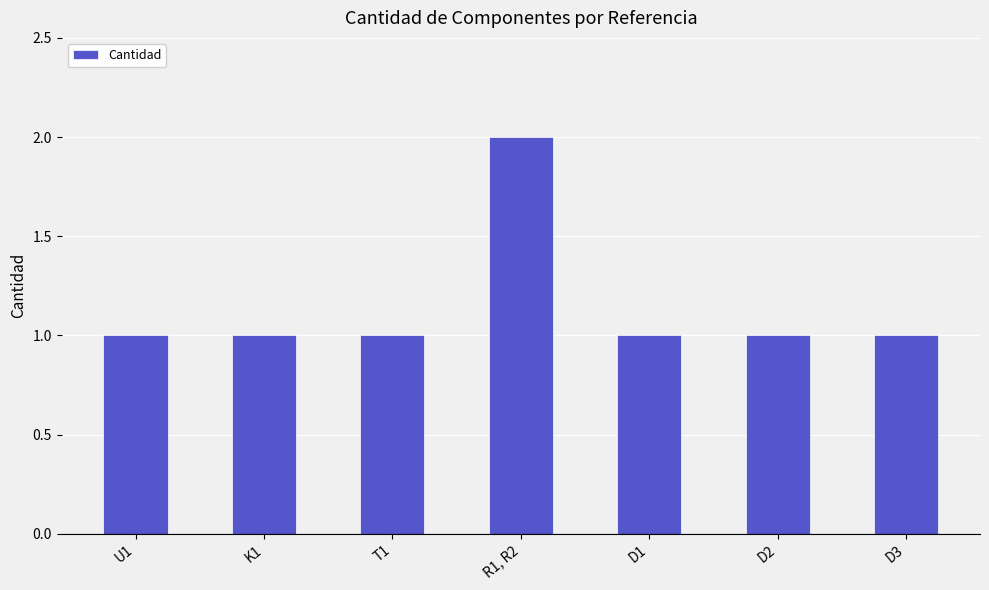

What is the label of the 6th bar from the right?

K1